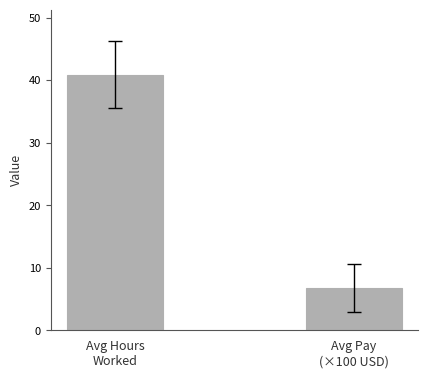

Where is the data nearest to the value 23?

Avg Pay
(×100 USD)